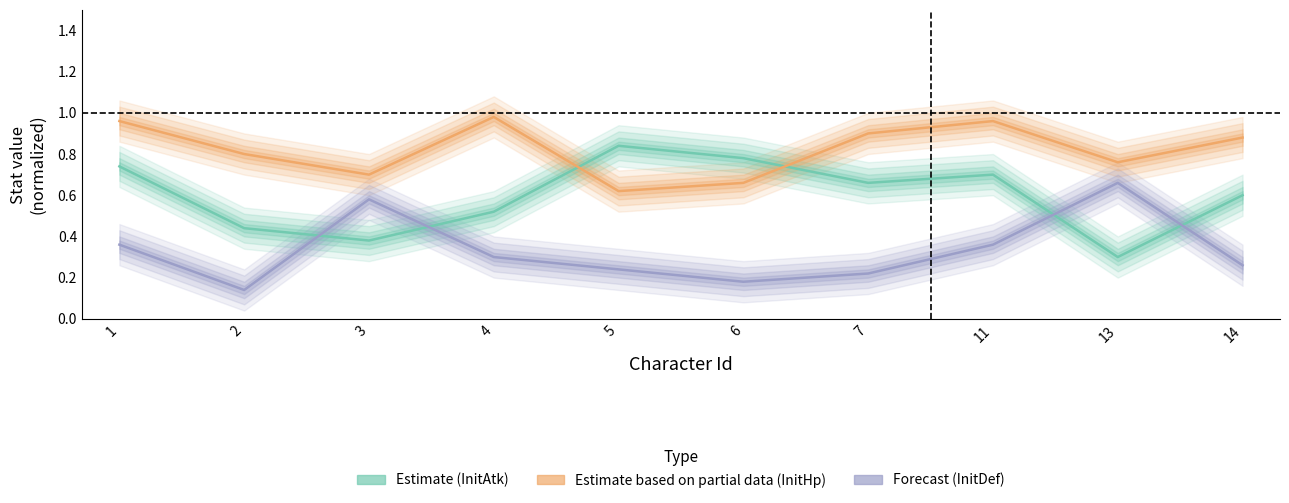

Rank the series at 4 from lowest to highest value.

InitDef (Forecast), InitAtk (Estimate), InitHp (Partial data)